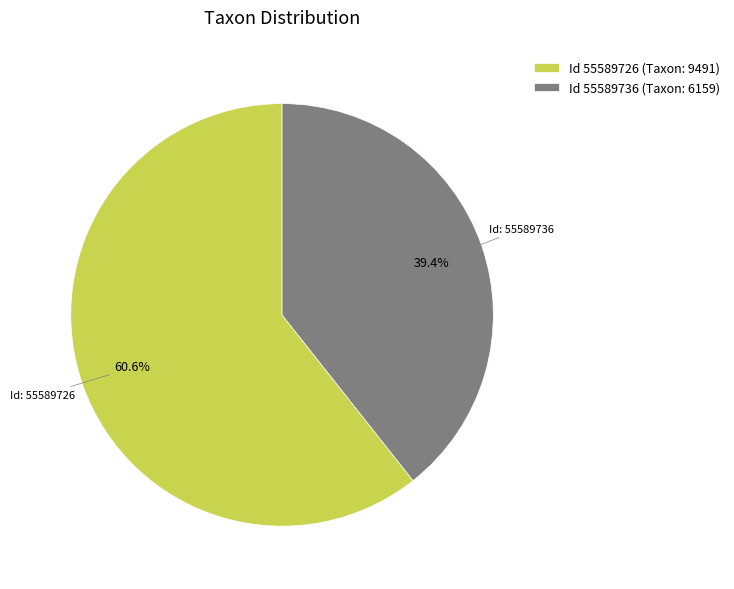

What is the total percentage of Id 55589736 (Taxon: 6159) and Id 55589726 (Taxon: 9491)?

100.0%